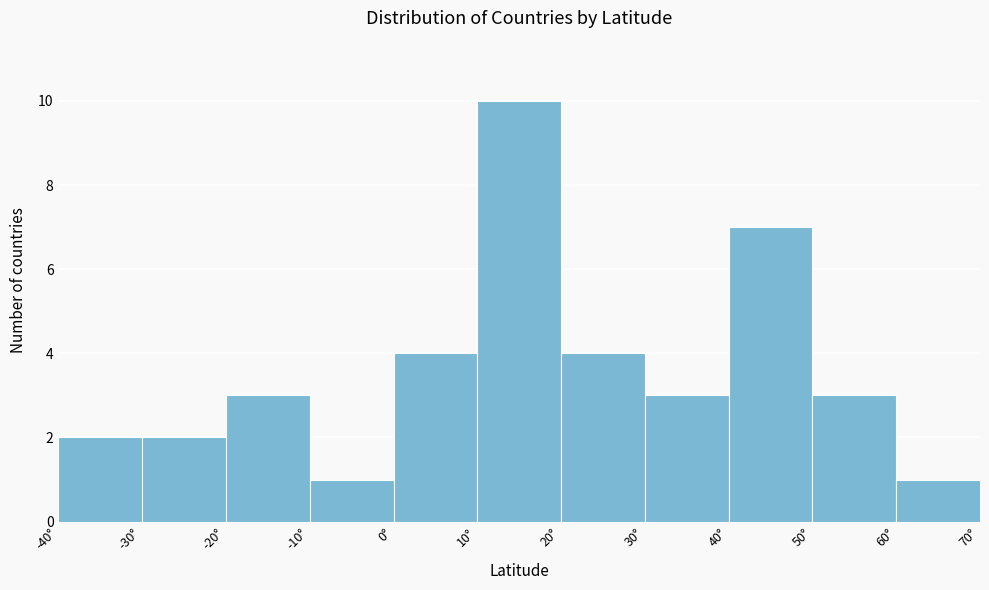

Reading left to right, transcribe this chart: for each bar, give the range it covers on the x-axis and its height. The values are not printed on the chart, so give them approximately, as read against the axis.

-40 to -30: 2
-30 to -20: 2
-20 to -10: 3
-10 to 0: 1
0 to 10: 4
10 to 20: 10
20 to 30: 4
30 to 40: 3
40 to 50: 7
50 to 60: 3
60 to 70: 1